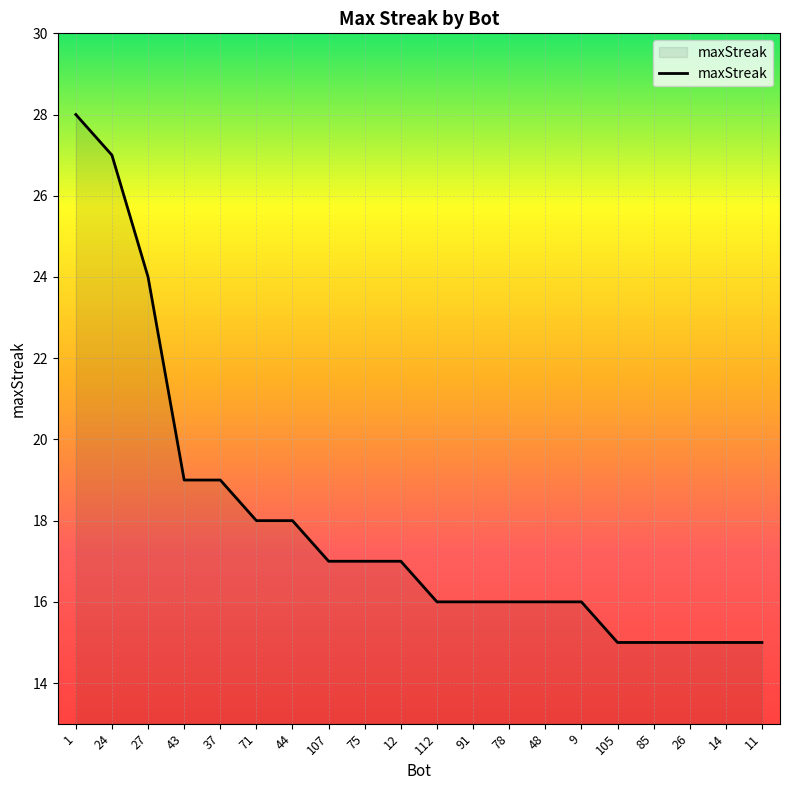

What is the change in value from 91 to 14?

-1